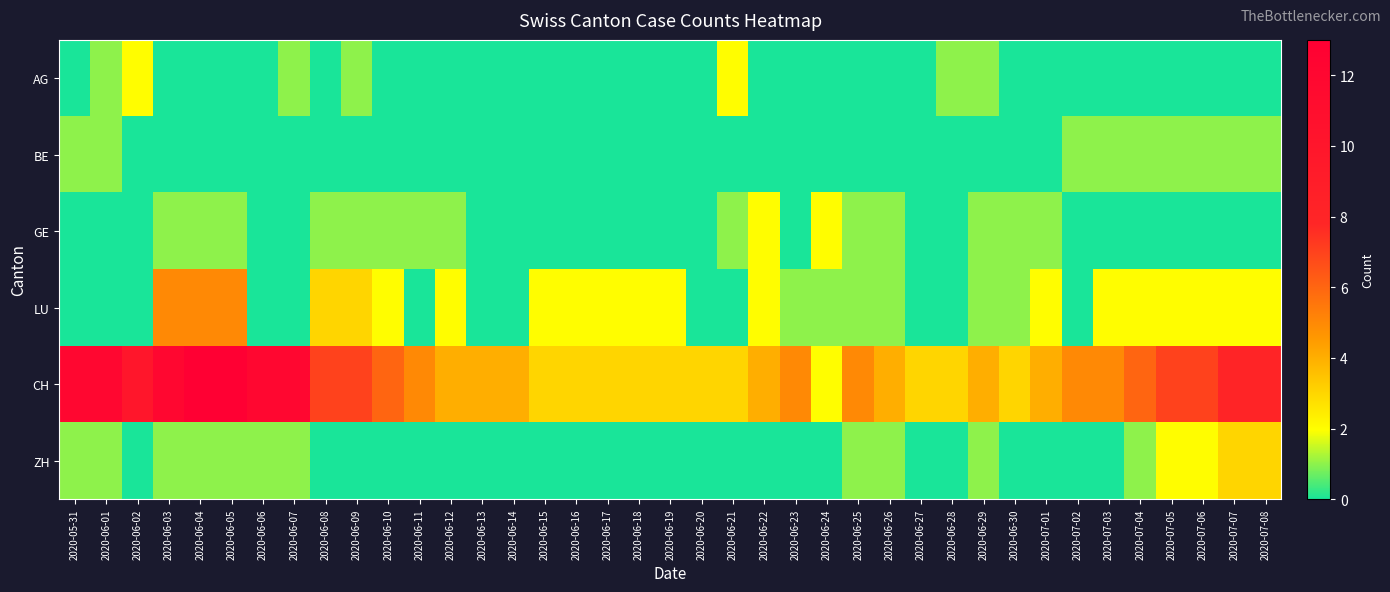

Reading right to left, what are all the values shown in this chart?

AG: 2020-07-08=0	2020-07-07=0	2020-07-06=0	2020-07-05=0	2020-07-04=0	2020-07-03=0	2020-07-02=0	2020-07-01=0	2020-06-30=0	2020-06-29=1	2020-06-28=1	2020-06-27=0	2020-06-26=0	2020-06-25=0	2020-06-24=0	2020-06-23=0	2020-06-22=0	2020-06-21=2	2020-06-20=0	2020-06-19=0	2020-06-18=0	2020-06-17=0	2020-06-16=0	2020-06-15=0	2020-06-14=0	2020-06-13=0	2020-06-12=0	2020-06-11=0	2020-06-10=0	2020-06-09=1	2020-06-08=0	2020-06-07=1	2020-06-06=0	2020-06-05=0	2020-06-04=0	2020-06-03=0	2020-06-02=2	2020-06-01=1	2020-05-31=0
BE: 2020-07-08=1	2020-07-07=1	2020-07-06=1	2020-07-05=1	2020-07-04=1	2020-07-03=1	2020-07-02=1	2020-07-01=0	2020-06-30=0	2020-06-29=0	2020-06-28=0	2020-06-27=0	2020-06-26=0	2020-06-25=0	2020-06-24=0	2020-06-23=0	2020-06-22=0	2020-06-21=0	2020-06-20=0	2020-06-19=0	2020-06-18=0	2020-06-17=0	2020-06-16=0	2020-06-15=0	2020-06-14=0	2020-06-13=0	2020-06-12=0	2020-06-11=0	2020-06-10=0	2020-06-09=0	2020-06-08=0	2020-06-07=0	2020-06-06=0	2020-06-05=0	2020-06-04=0	2020-06-03=0	2020-06-02=0	2020-06-01=1	2020-05-31=1
GE: 2020-07-08=0	2020-07-07=0	2020-07-06=0	2020-07-05=0	2020-07-04=0	2020-07-03=0	2020-07-02=0	2020-07-01=1	2020-06-30=1	2020-06-29=1	2020-06-28=0	2020-06-27=0	2020-06-26=1	2020-06-25=1	2020-06-24=2	2020-06-23=0	2020-06-22=2	2020-06-21=1	2020-06-20=0	2020-06-19=0	2020-06-18=0	2020-06-17=0	2020-06-16=0	2020-06-15=0	2020-06-14=0	2020-06-13=0	2020-06-12=1	2020-06-11=1	2020-06-10=1	2020-06-09=1	2020-06-08=1	2020-06-07=0	2020-06-06=0	2020-06-05=1	2020-06-04=1	2020-06-03=1	2020-06-02=0	2020-06-01=0	2020-05-31=0
LU: 2020-07-08=2	2020-07-07=2	2020-07-06=2	2020-07-05=2	2020-07-04=2	2020-07-03=2	2020-07-02=0	2020-07-01=2	2020-06-30=1	2020-06-29=1	2020-06-28=0	2020-06-27=0	2020-06-26=1	2020-06-25=1	2020-06-24=1	2020-06-23=1	2020-06-22=2	2020-06-21=0	2020-06-20=0	2020-06-19=2	2020-06-18=2	2020-06-17=2	2020-06-16=2	2020-06-15=2	2020-06-14=0	2020-06-13=0	2020-06-12=2	2020-06-11=0	2020-06-10=2	2020-06-09=3	2020-06-08=3	2020-06-07=0	2020-06-06=0	2020-06-05=5	2020-06-04=5	2020-06-03=5	2020-06-02=0	2020-06-01=0	2020-05-31=0
CH: 2020-07-08=8	2020-07-07=8	2020-07-06=7	2020-07-05=7	2020-07-04=6	2020-07-03=5	2020-07-02=5	2020-07-01=4	2020-06-30=3	2020-06-29=4	2020-06-28=3	2020-06-27=3	2020-06-26=4	2020-06-25=5	2020-06-24=2	2020-06-23=5	2020-06-22=4	2020-06-21=3	2020-06-20=3	2020-06-19=3	2020-06-18=3	2020-06-17=3	2020-06-16=3	2020-06-15=3	2020-06-14=4	2020-06-13=4	2020-06-12=4	2020-06-11=5	2020-06-10=6	2020-06-09=7	2020-06-08=7	2020-06-07=12	2020-06-06=12	2020-06-05=13	2020-06-04=13	2020-06-03=12	2020-06-02=10	2020-06-01=12	2020-05-31=12
ZH: 2020-07-08=3	2020-07-07=3	2020-07-06=2	2020-07-05=2	2020-07-04=1	2020-07-03=0	2020-07-02=0	2020-07-01=0	2020-06-30=0	2020-06-29=1	2020-06-28=0	2020-06-27=0	2020-06-26=1	2020-06-25=1	2020-06-24=0	2020-06-23=0	2020-06-22=0	2020-06-21=0	2020-06-20=0	2020-06-19=0	2020-06-18=0	2020-06-17=0	2020-06-16=0	2020-06-15=0	2020-06-14=0	2020-06-13=0	2020-06-12=0	2020-06-11=0	2020-06-10=0	2020-06-09=0	2020-06-08=0	2020-06-07=1	2020-06-06=1	2020-06-05=1	2020-06-04=1	2020-06-03=1	2020-06-02=0	2020-06-01=1	2020-05-31=1